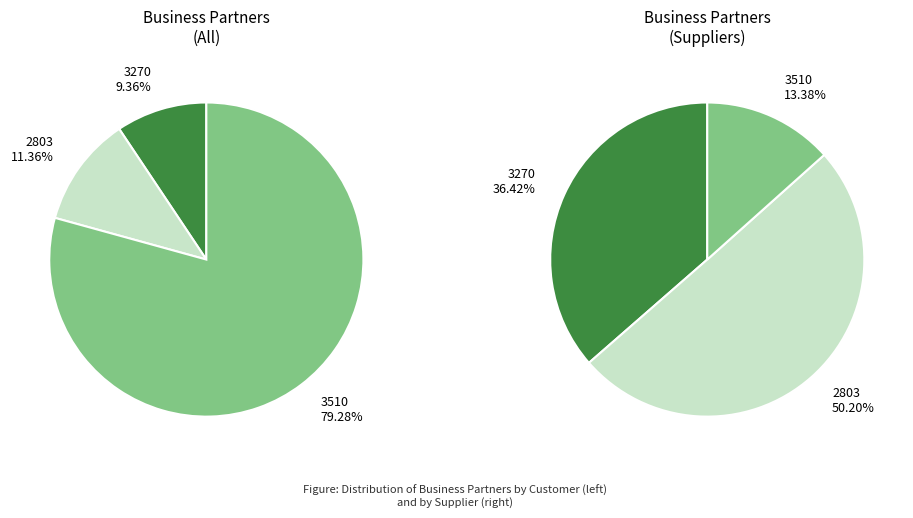

How many slices are in this pie chart?

3